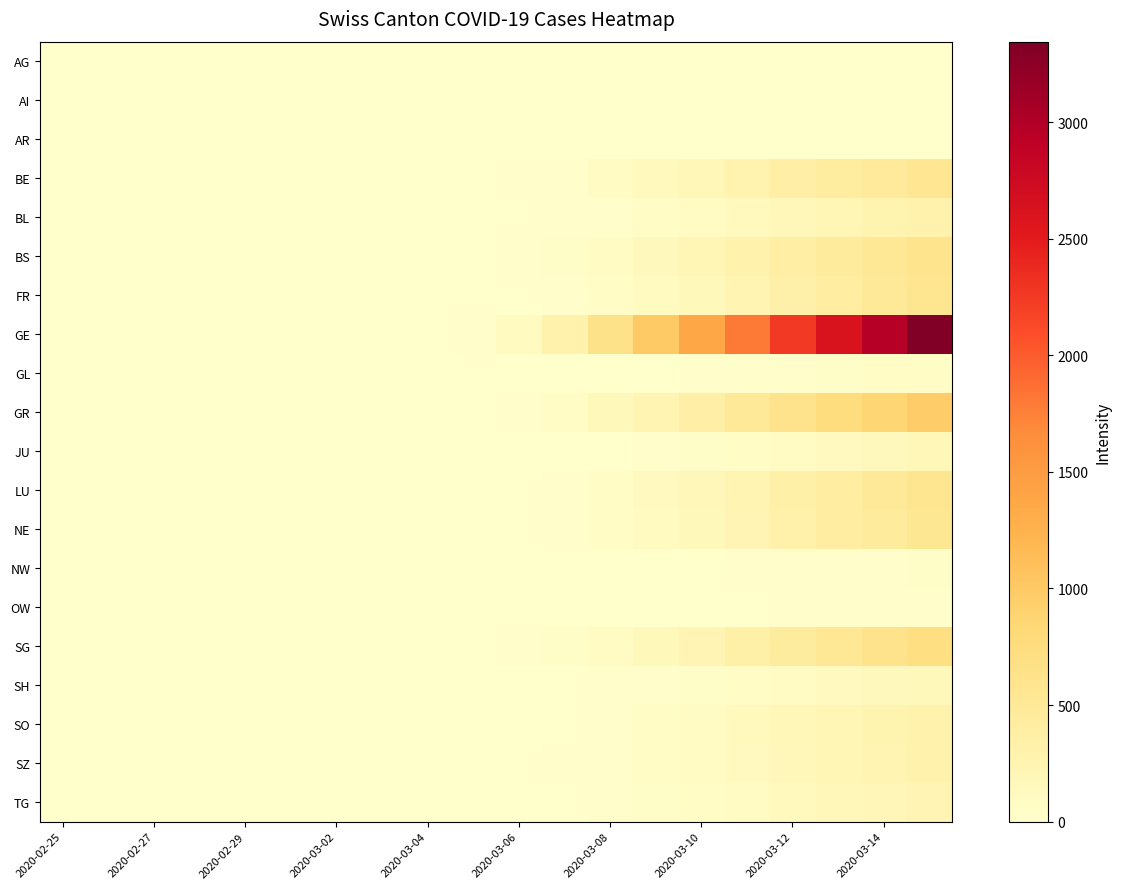

Reading left to right, transcribe all the data shown in this chart.

AG: 0	0	0	0	0	0	0	0	0	0	0	0	0	0	0	0	0	0	0	0
AI: 0	0	0	0	0	0	0	0	0	0	0	0	0	0	0	0	0	0	0	0
AR: 0	0	0	0	0	0	0	0	0	0	0	0	0	0	0	0	0	0	0	0
BE: 0	0	0	0	0	0	0	0	3	6	18	36	80	131	195	282	357	424	482	561
BL: 0	0	0	0	0	0	0	0	0	2	5	14	31	55	86	131	176	221	264	305
BS: 0	0	0	0	0	0	0	0	1	4	18	47	97	149	212	297	383	463	535	604
FR: 0	0	0	0	0	0	0	0	1	3	11	28	69	113	165	257	334	412	490	567
GE: 0	0	0	0	0	0	0	0	8	28	105	313	632	1001	1377	1799	2249	2607	2960	3345
GL: 0	0	0	0	0	0	0	0	0	0	0	1	4	9	14	22	34	45	57	70
GR: 0	0	0	0	0	0	0	0	3	8	24	74	163	259	358	490	622	747	862	975
JU: 0	0	0	0	0	0	0	0	0	0	2	5	13	27	43	68	98	127	155	186
LU: 0	0	0	0	0	0	0	0	1	4	12	35	72	118	177	261	342	415	490	567
NE: 0	0	0	0	0	0	0	0	0	2	9	28	67	115	169	243	325	396	467	544
NW: 0	0	0	0	0	0	0	0	0	0	0	1	3	6	10	16	24	30	38	45
OW: 0	0	0	0	0	0	0	0	0	0	0	1	2	4	7	11	17	22	27	32
SG: 0	0	0	0	0	0	0	0	1	4	14	46	100	162	237	342	443	534	624	718
SH: 0	0	0	0	0	0	0	0	0	0	2	8	19	33	51	76	101	122	145	168
SO: 0	0	0	0	0	0	0	0	0	1	4	13	31	57	89	136	183	225	268	313
SZ: 0	0	0	0	0	0	0	0	0	1	4	14	32	57	86	129	173	210	250	291
TG: 0	0	0	0	0	0	0	0	0	1	3	10	25	44	67	104	140	173	207	242